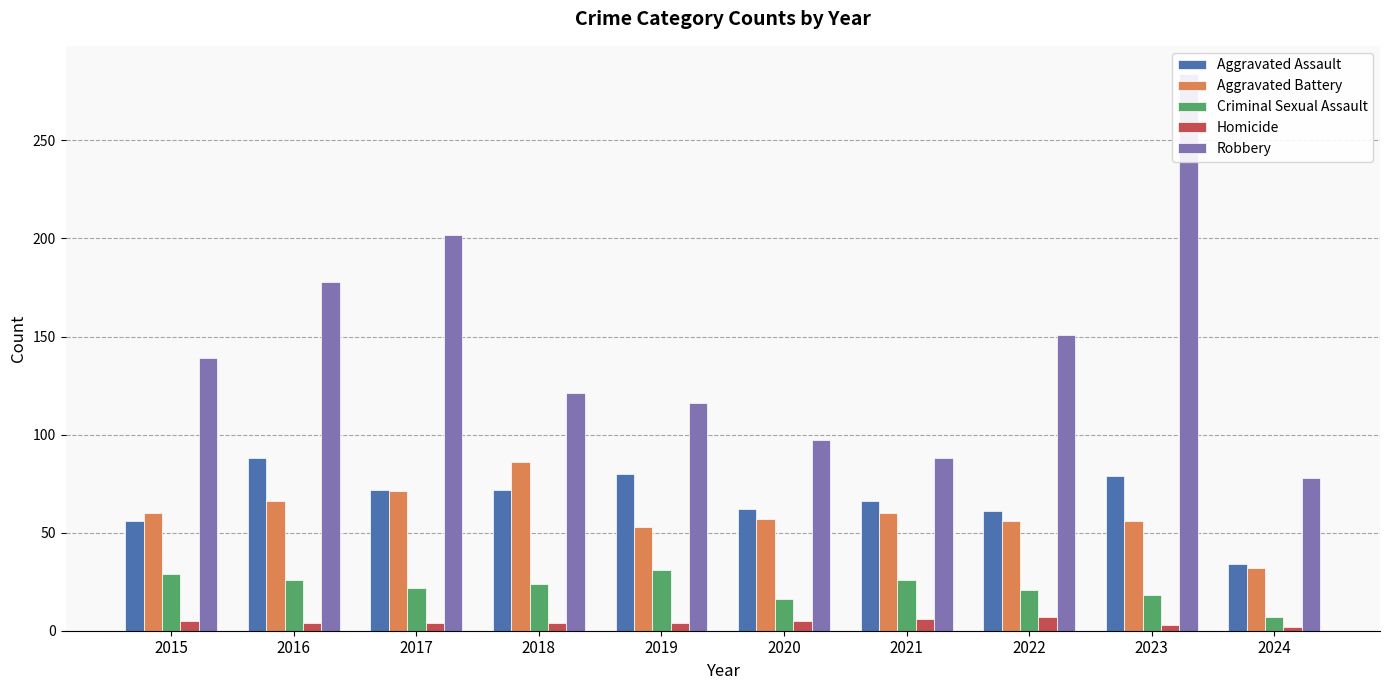

Which series changed the most between 2015 and 2020?

Robbery